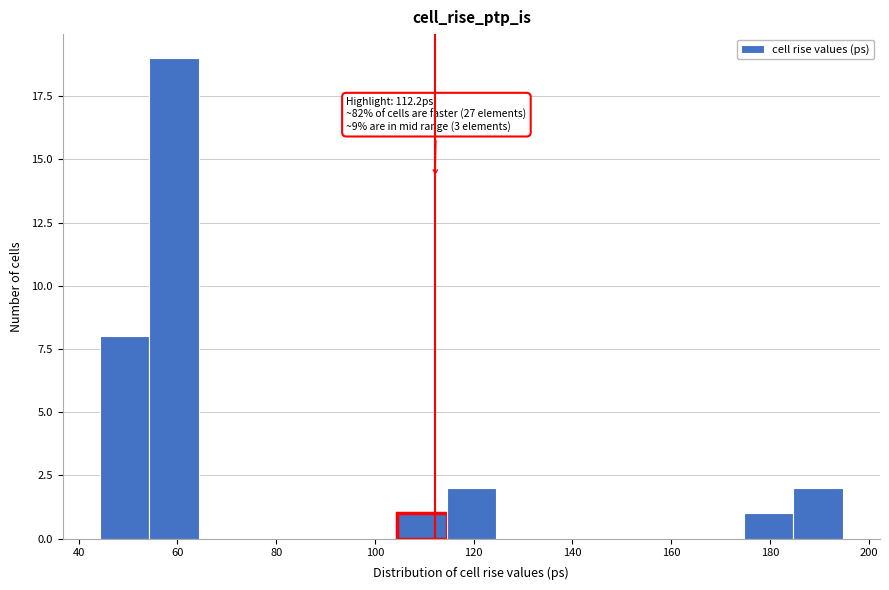

Over which range of the x-axis is the bar tallest?

54 to 64